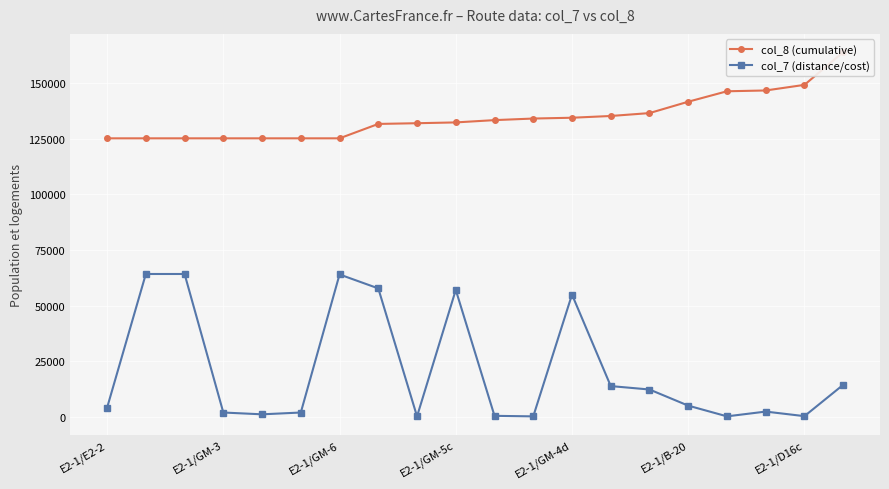

How many lines are shown in the chart?

2